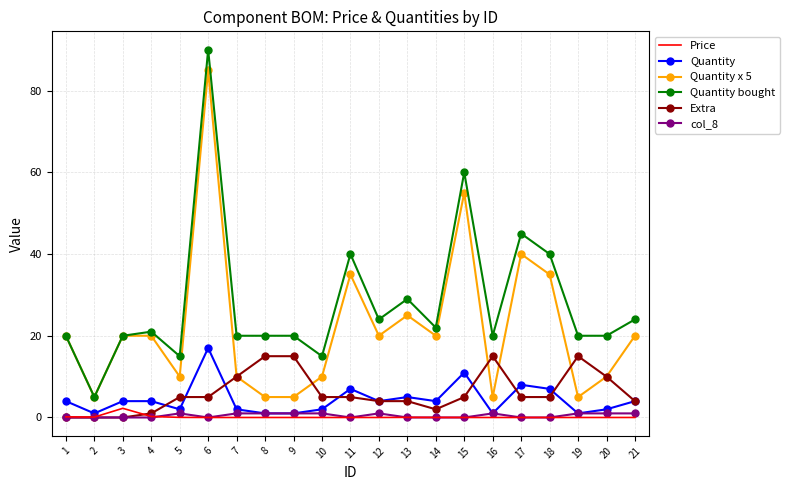

Which series has the widest spread of values?

Quantity bought